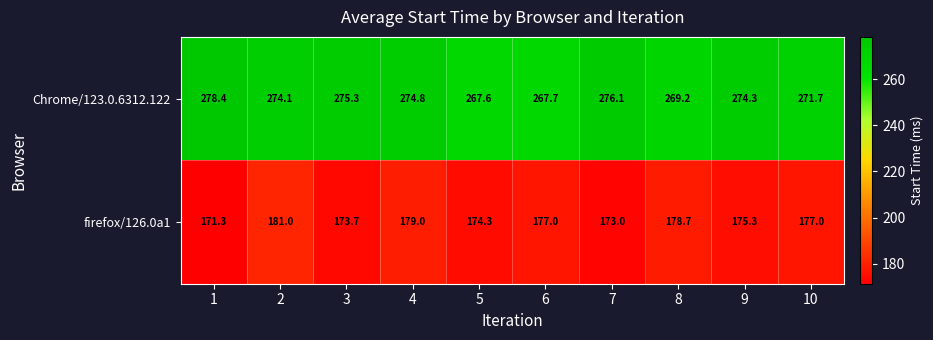

What is the total value across all series at 3?

449.0